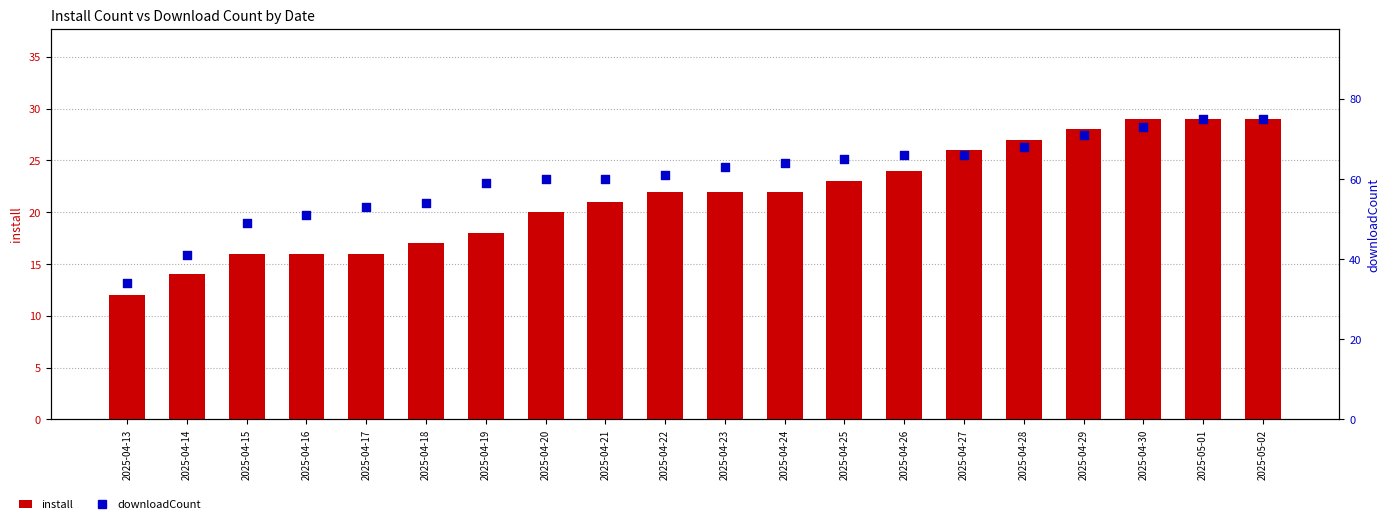

At which category is the sum across all series the highest?

2025-05-01